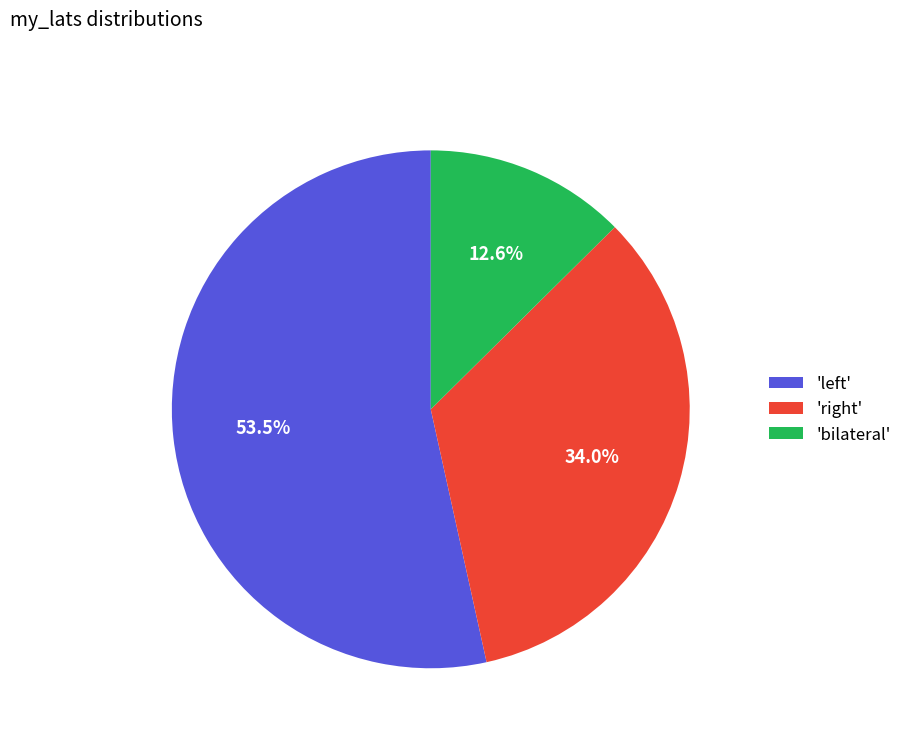

How many slices are in this pie chart?

3